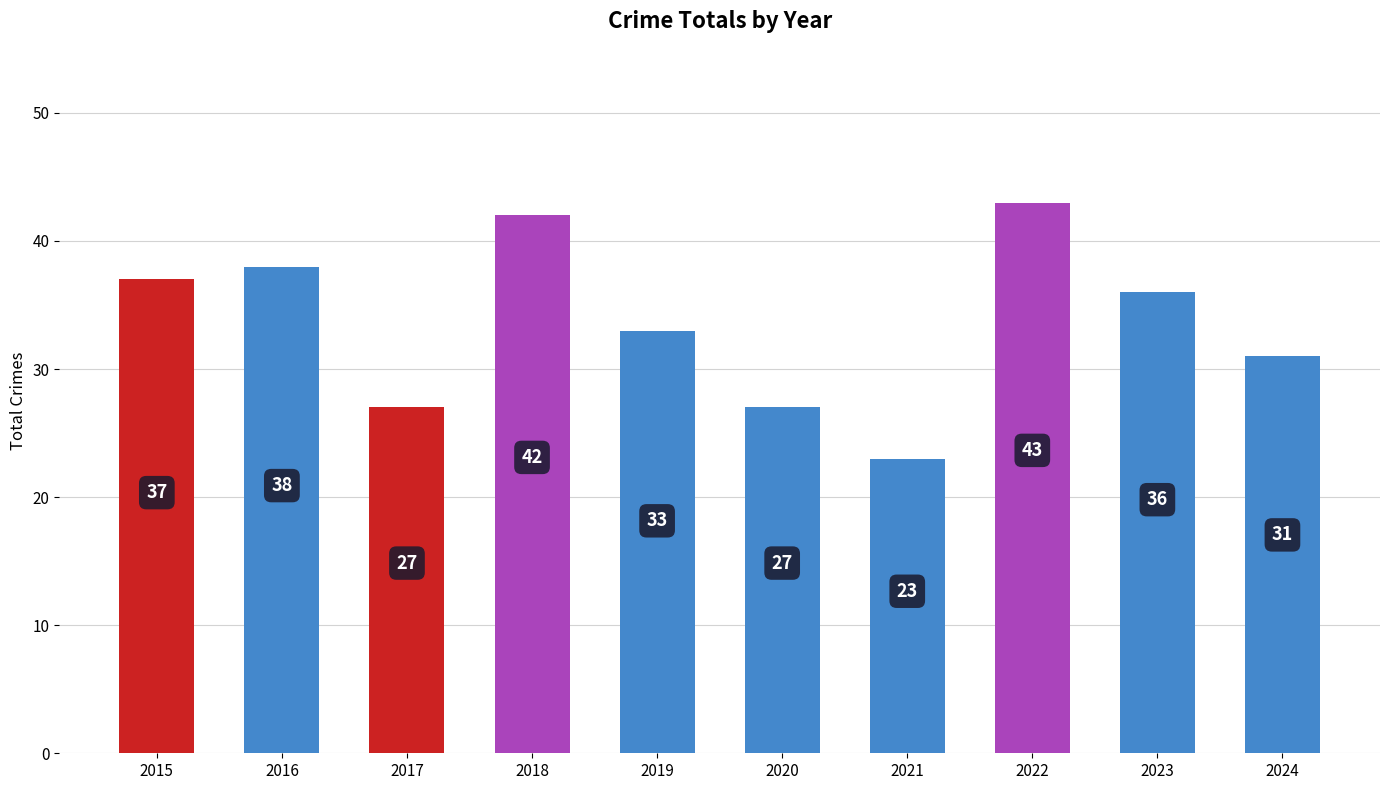

The chart shows a value of 10 at 2023. True or false?

False